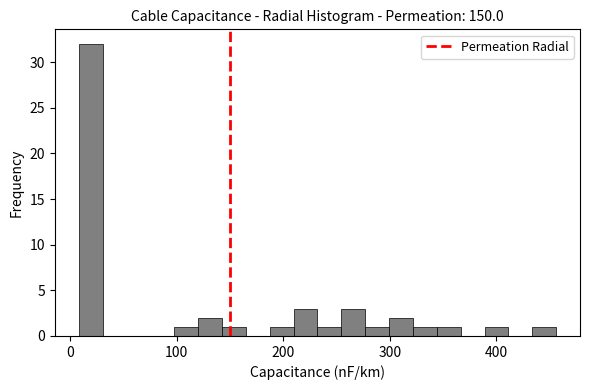

Read against the x-axis, roughly where is the centre of the tallest bar?

20